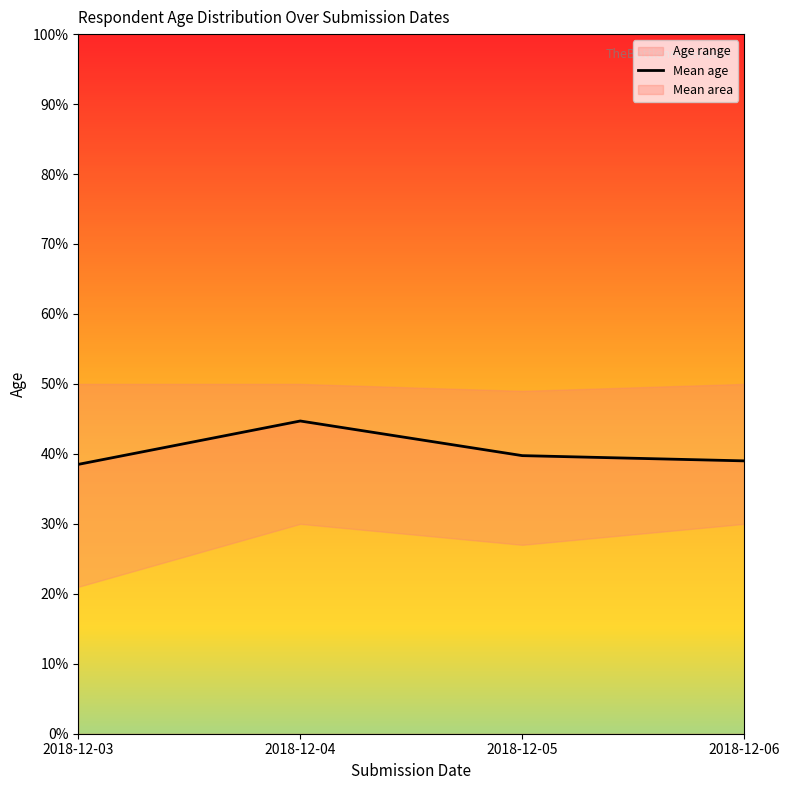

At which label is the value closest to 41?

2018-12-05